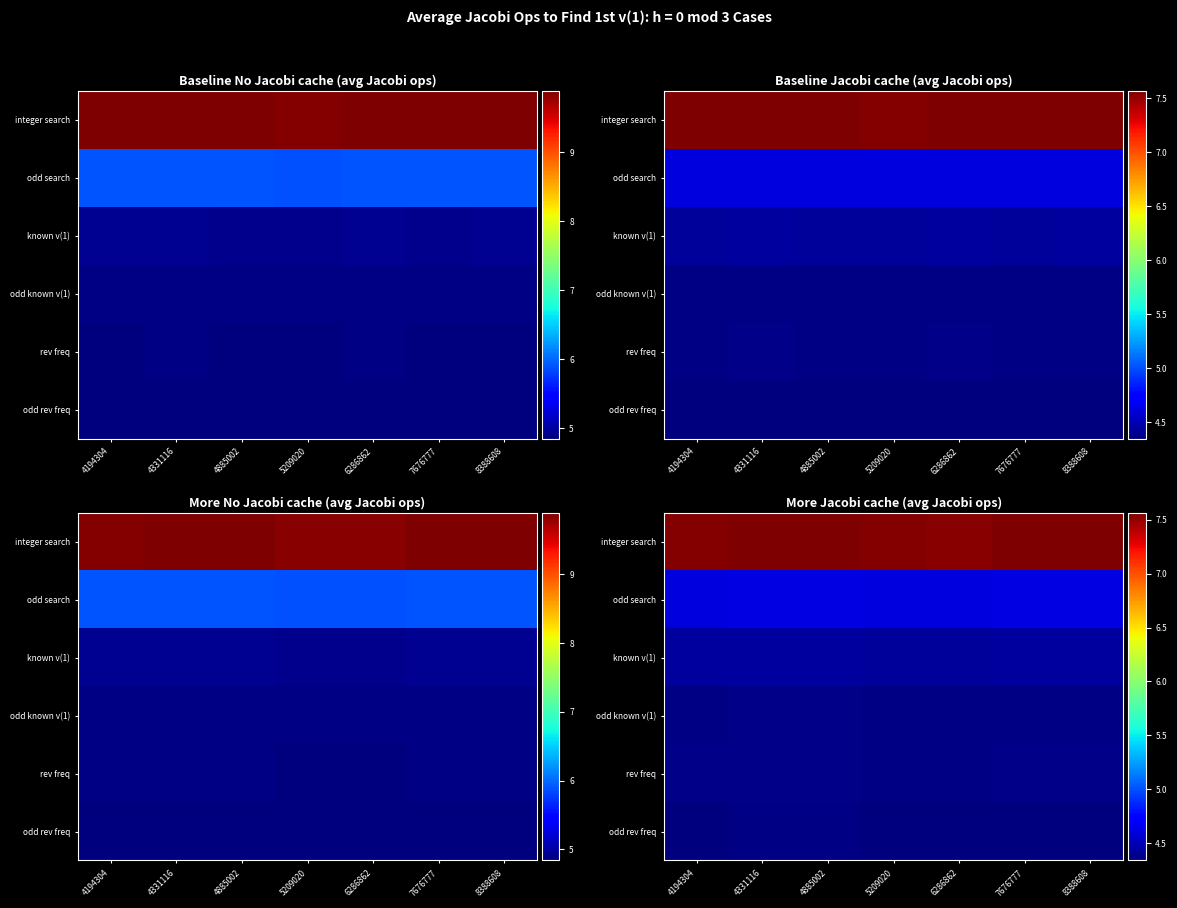

The value of integer search at 6286862 is 7.5. True or false?

True